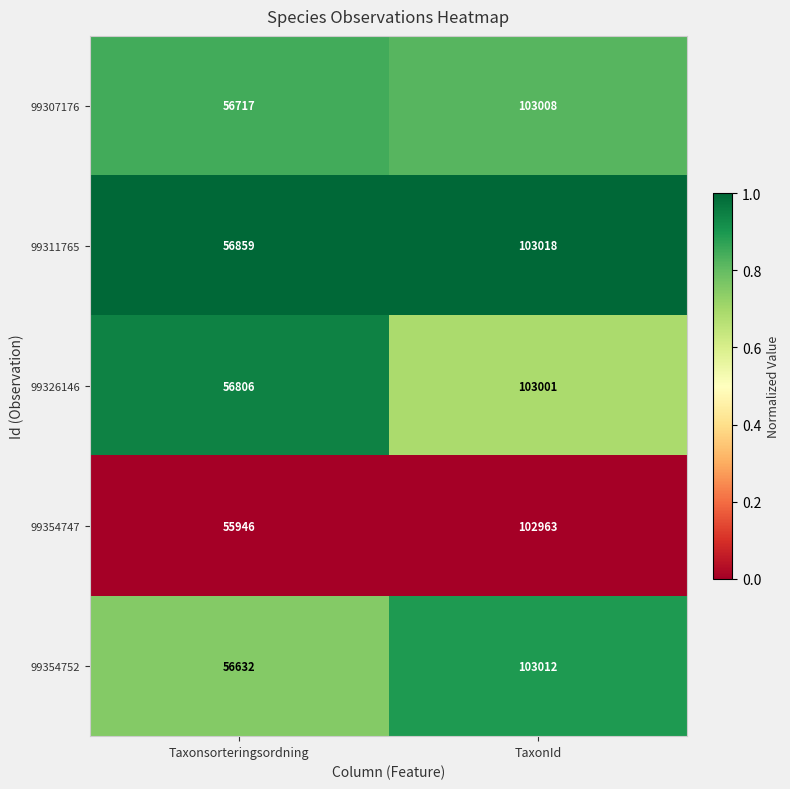

At which category does the chart reach its peak across all series?

TaxonId